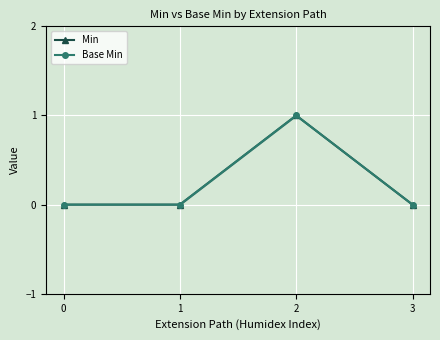

Reading left to right, what are all the values shown in this chart?

Min: 0=0	1=0	2=1	3=0
Base Min: 0=0	1=0	2=1	3=0